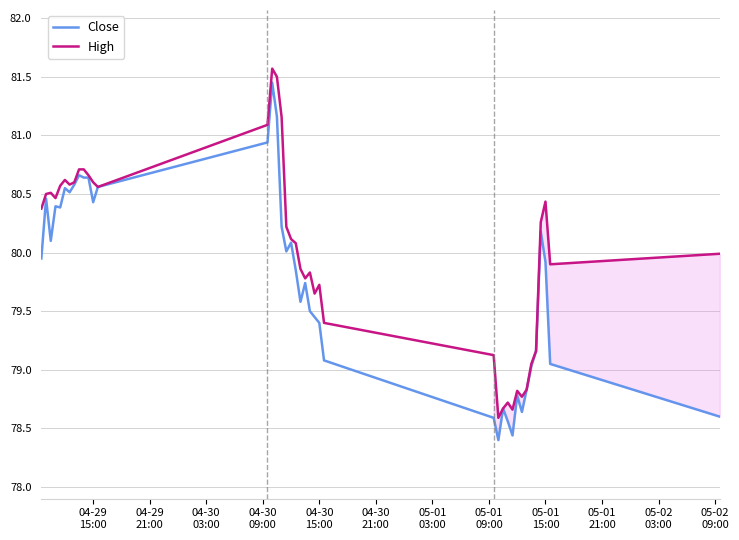

What is the minimum value for Close?

78.4